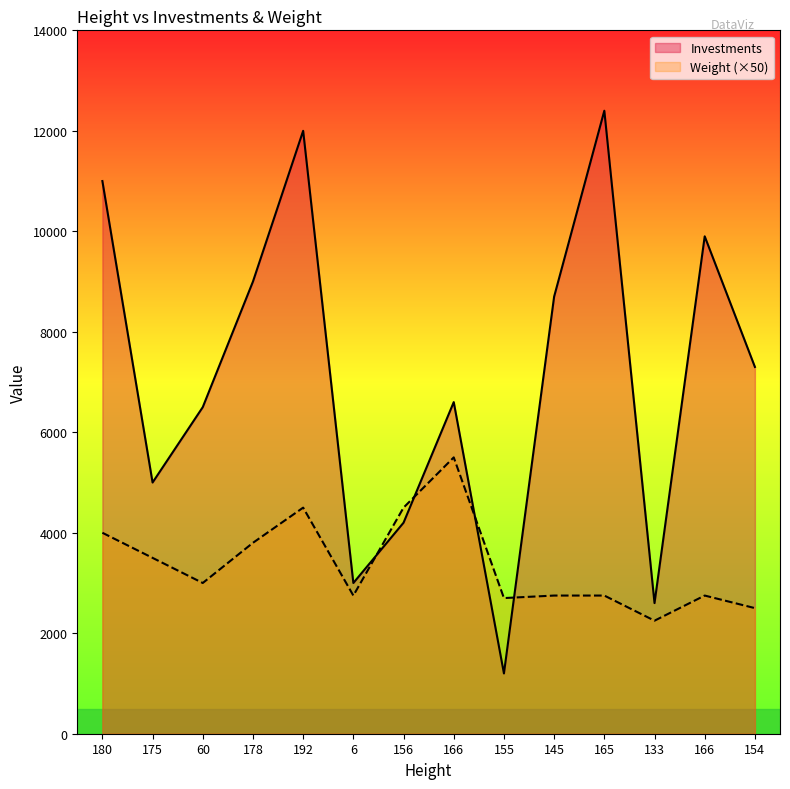

What value does the Investments series have at 133, to the nearest 100?

2600